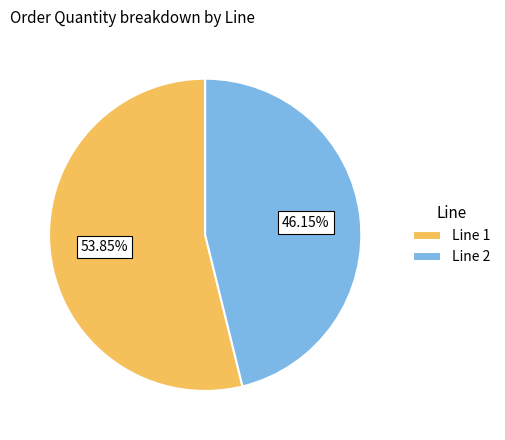

Count the number of slices in the pie.

2